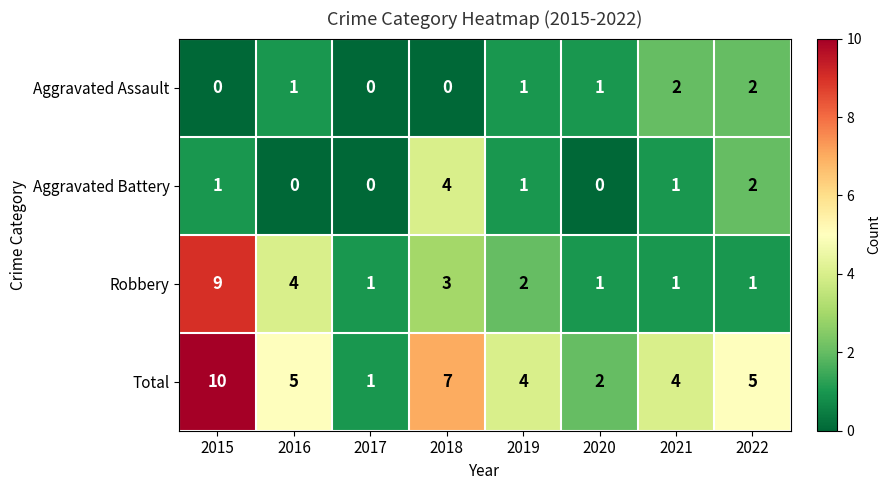

At which label does Aggravated Battery reach its peak?

2018